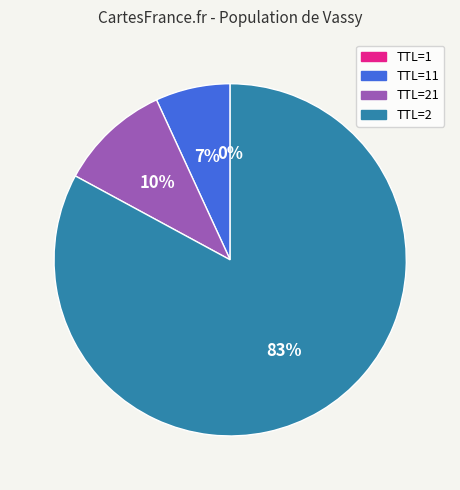

To the nearest percent, what is the difference between the largest and smallest slice percentages?

83%